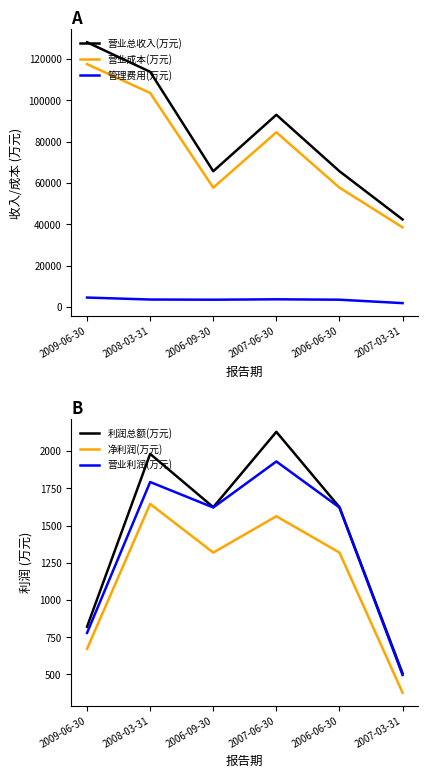

Reading left to right, list all the values displayed in this chart.

营业总收入(万元): 128179	113861	65693	93039	65693	42326
营业成本(万元): 117584	103616	57736	84554	57736	38505
管理费用(万元): 4483	3525	3439	3637	3439	1784
利润总额(万元): 820	1981	1623	2129	1623	507
净利润(万元): 672	1645	1318	1562	1318	377
营业利润(万元): 779	1792	1621	1930	1621	496